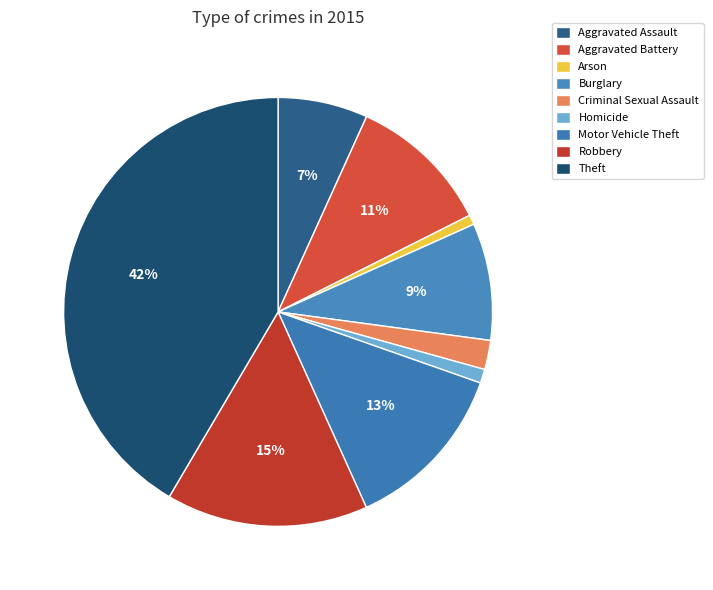

Which has a higher value, Criminal Sexual Assault or Robbery?

Robbery